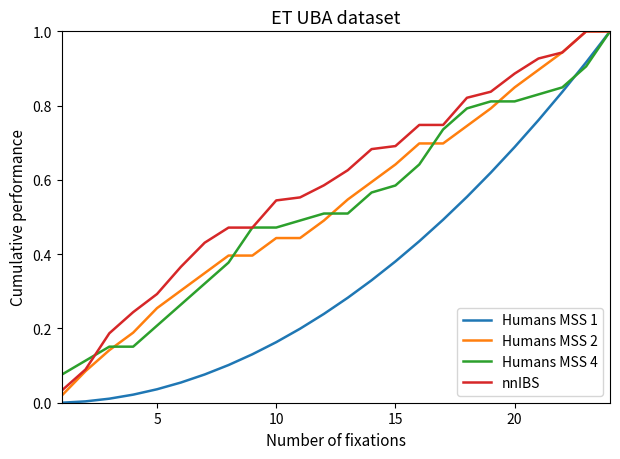

What is the maximum value shown in the chart?

1.0